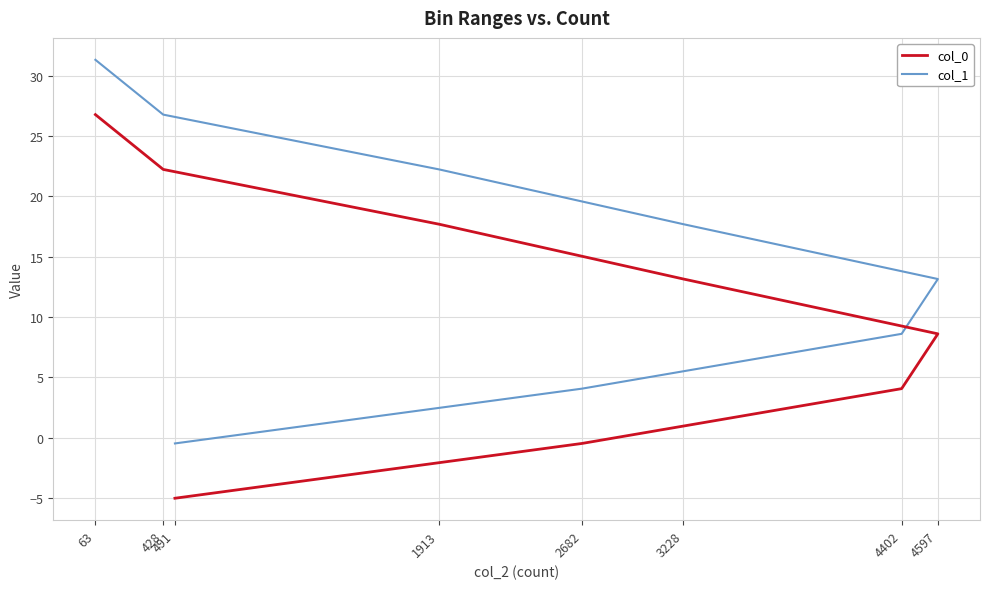

Which series has the widest spread of values?

col_0